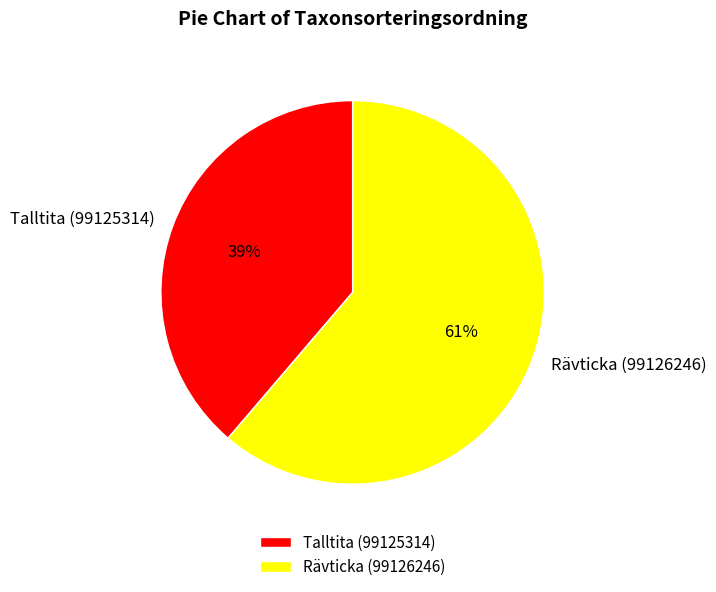

Is it true that Rävticka (99126246) is 61% of the pie?

True